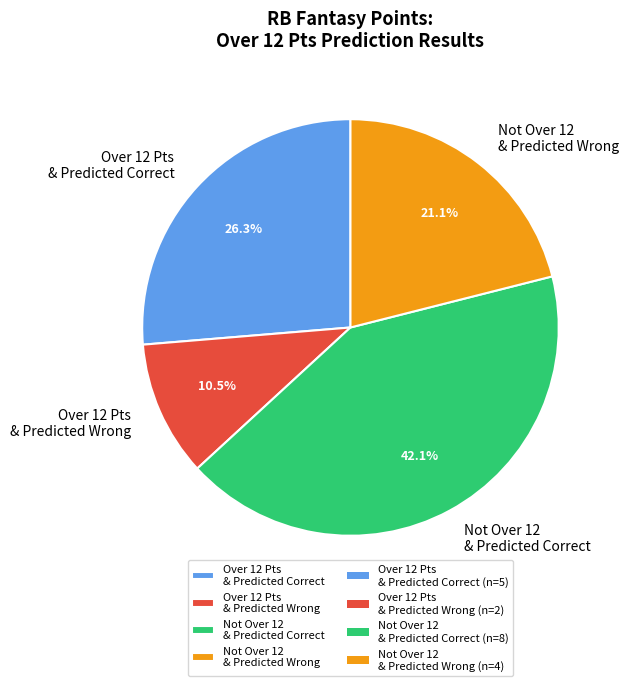

Rank the categories by value from lowest to highest.

Over 12 Pts & Predicted Wrong, Not Over 12 & Predicted Wrong, Over 12 Pts & Predicted Correct, Not Over 12 & Predicted Correct